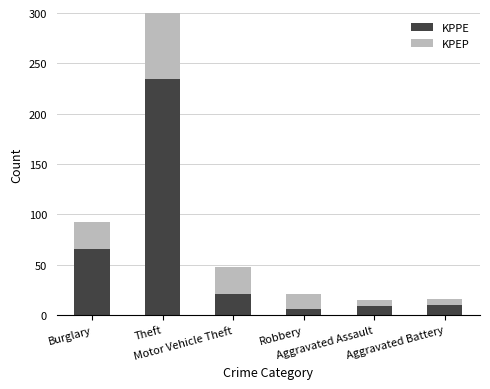

Reading right to left, list all the values displayed in this chart.

KPPE: Aggravated Battery=10	Aggravated Assault=9	Robbery=6	Motor Vehicle Theft=21	Theft=234	Burglary=65
KPEP: Aggravated Battery=6	Aggravated Assault=6	Robbery=15	Motor Vehicle Theft=27	Theft=198	Burglary=27